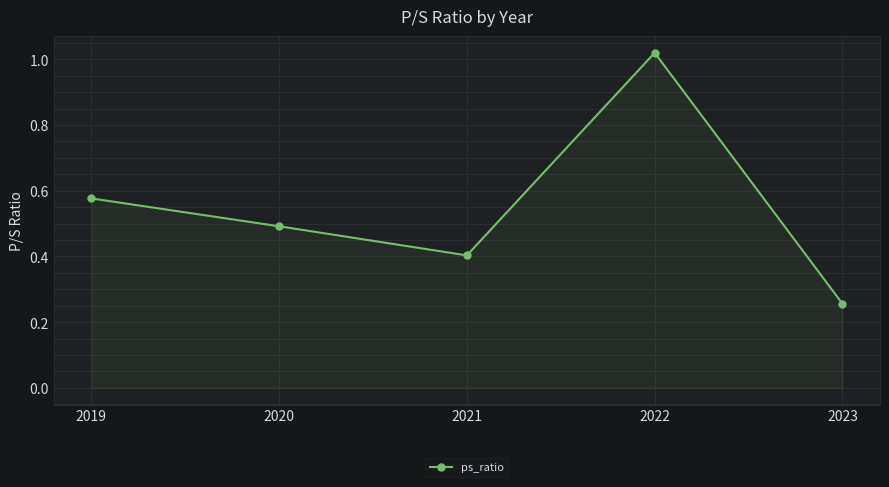

True or false: the data shows 0.4 at 2021.

True